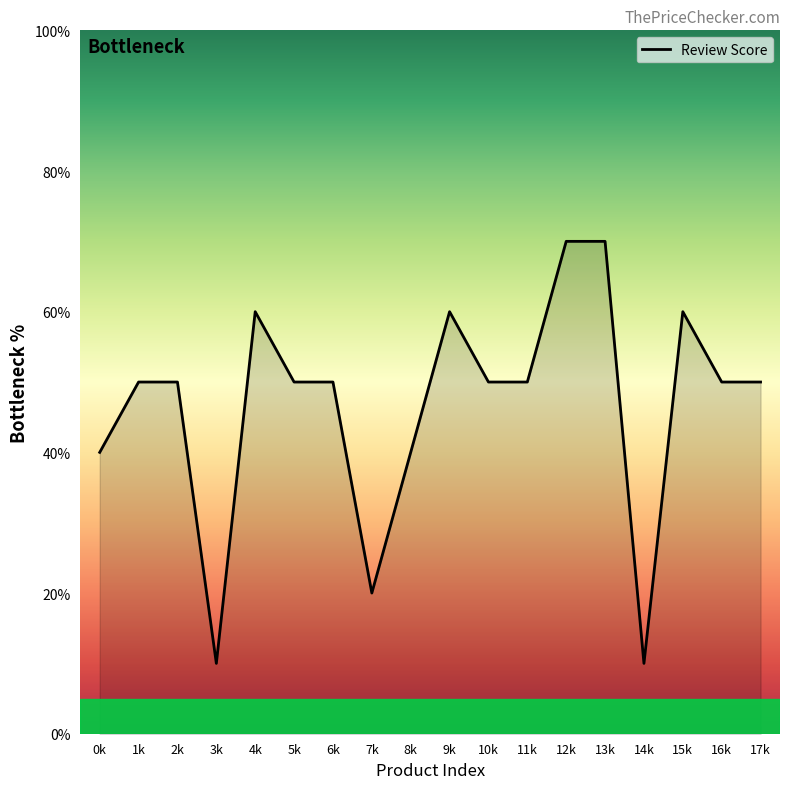

Reading right to left, list all the values displayed in this chart.

50.0	50.0	60.0	10.0	70.0	70.0	50.0	50.0	60.0	40.0	20.0	50.0	50.0	60.0	10.0	50.0	50.0	40.0